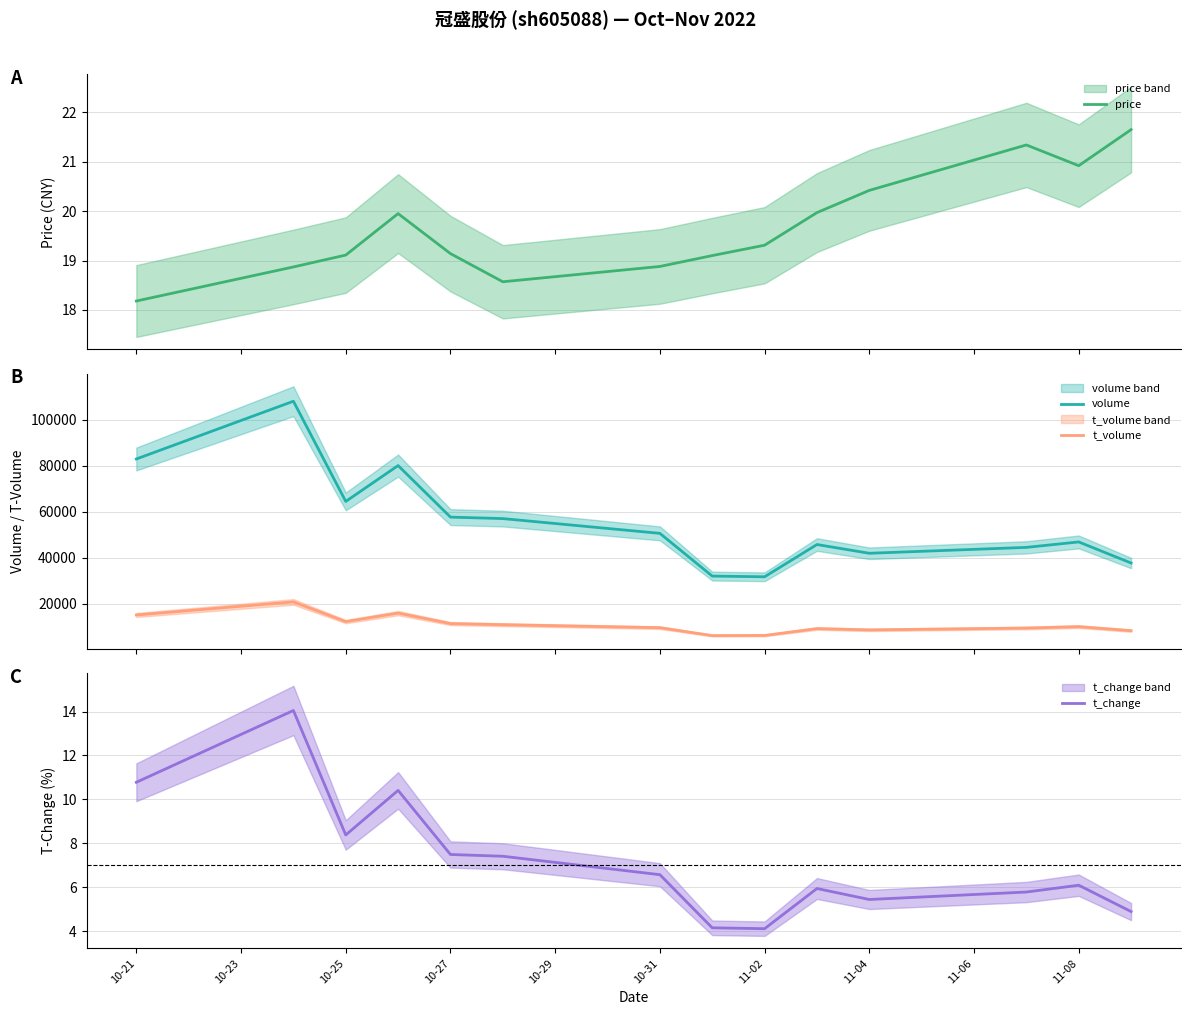

What is the highest value of the volume series?

108055